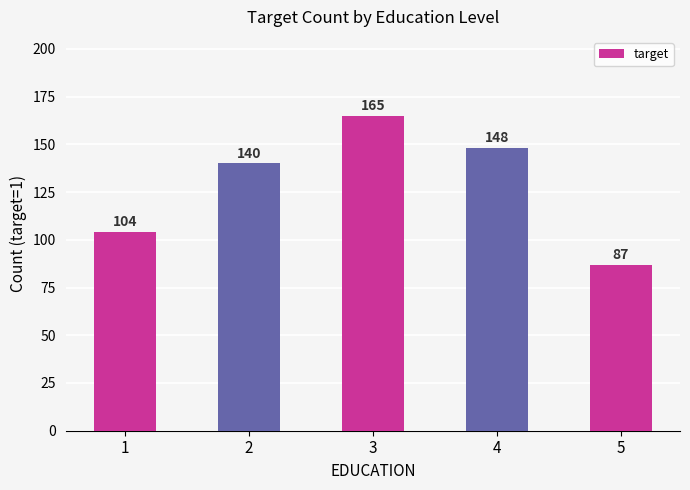

What is the approximate value at 4, to the nearest 5?

150